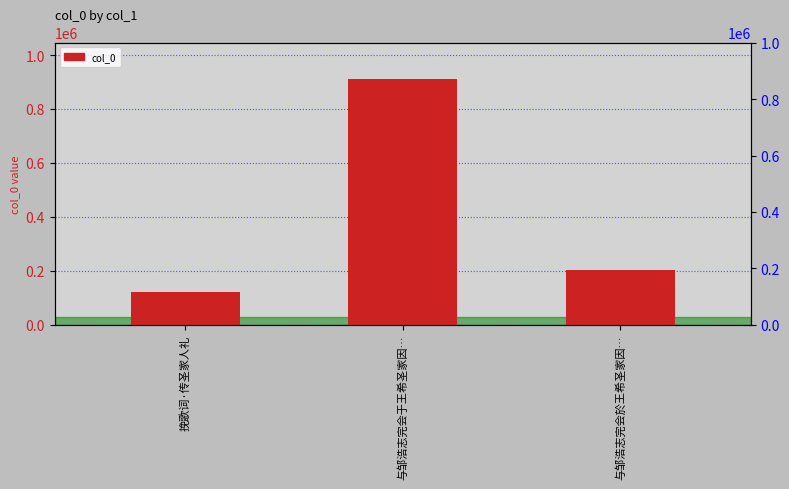

What is the difference between the values at 与邹浩志完会於王希圣家因… and 挽歌词·传圣家人礼?

79003